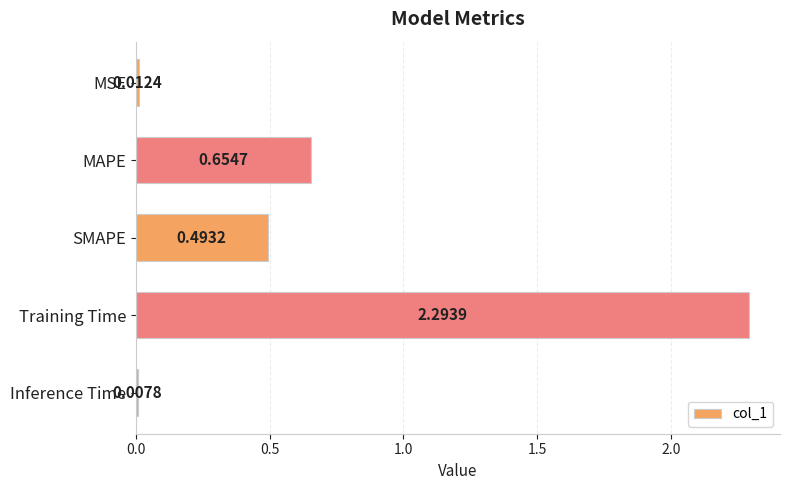

What is the label of the 4th bar from the top?

Training Time